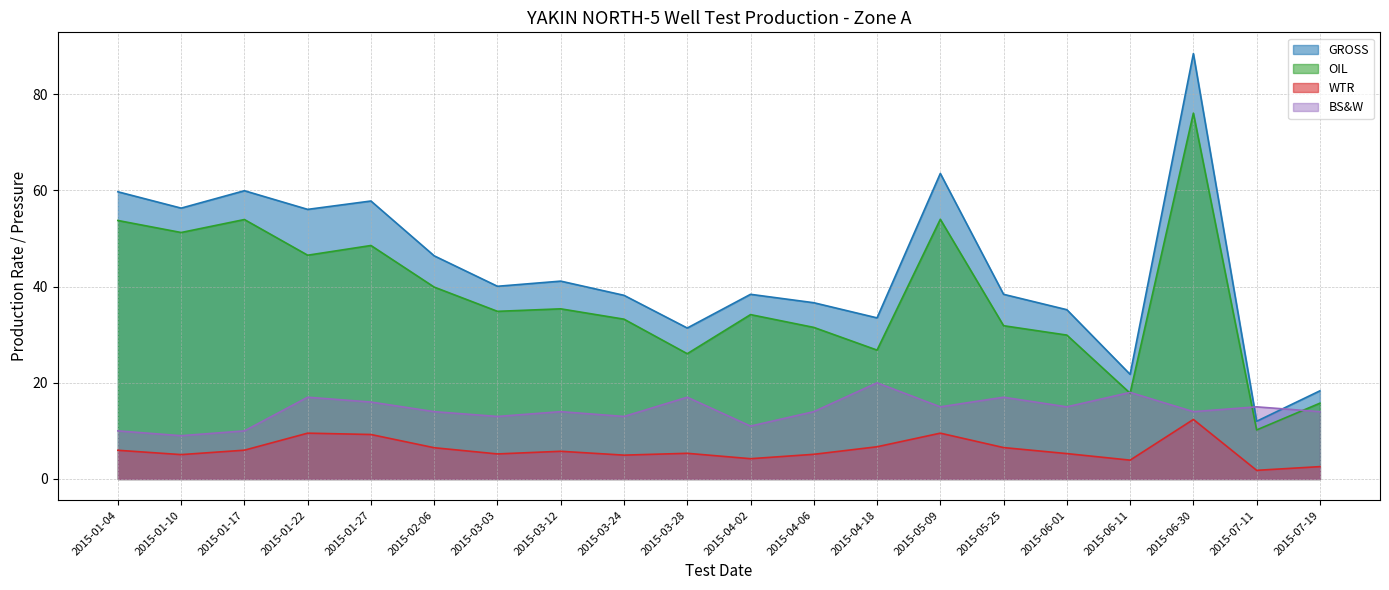

Which series has the largest range (max minus min)?

GROSS